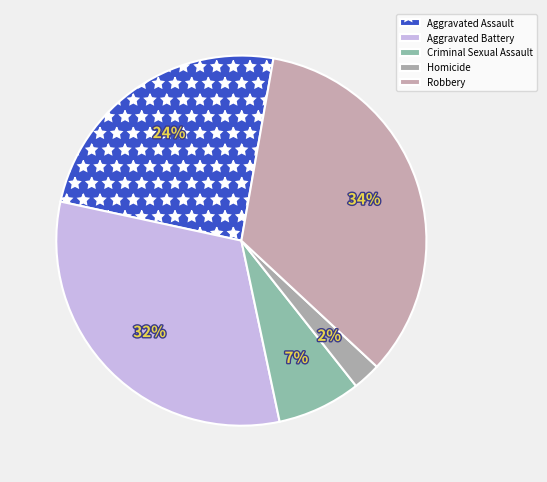

Count the number of slices in the pie.

5